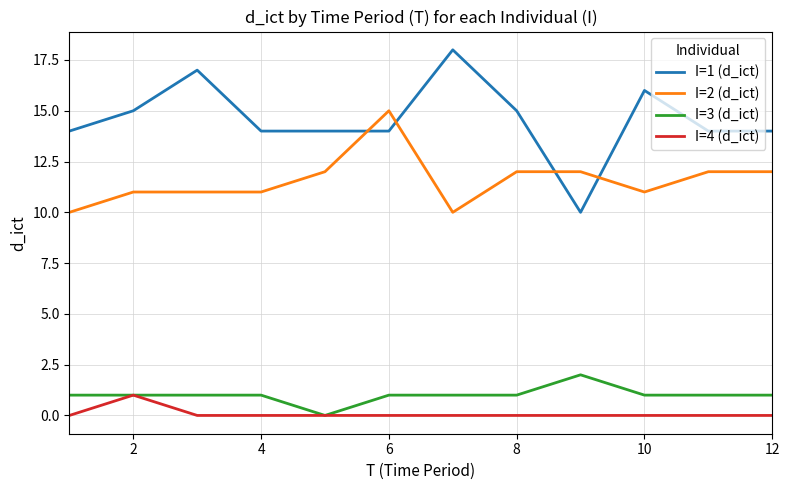

What is the greatest value displayed?

18